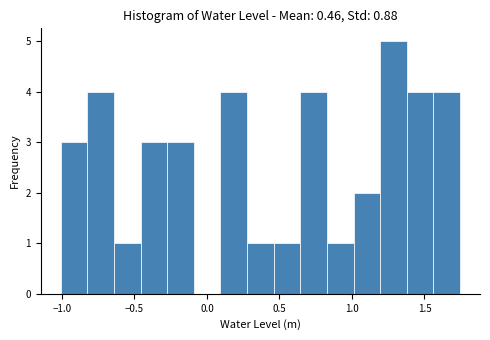

Around what value on the x-axis is the tallest bar? Give the approximate position of its centre, as read against the axis.

1.30